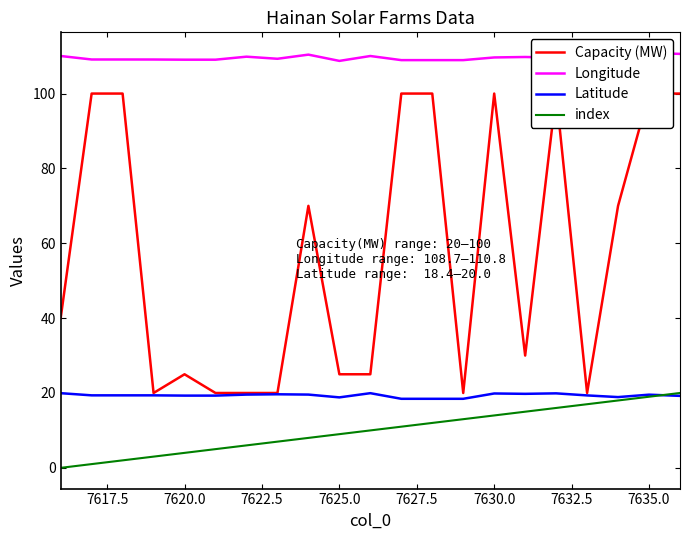

Rank the series by their maximum value, from lowest to highest.

Latitude, index, Capacity (MW), Longitude